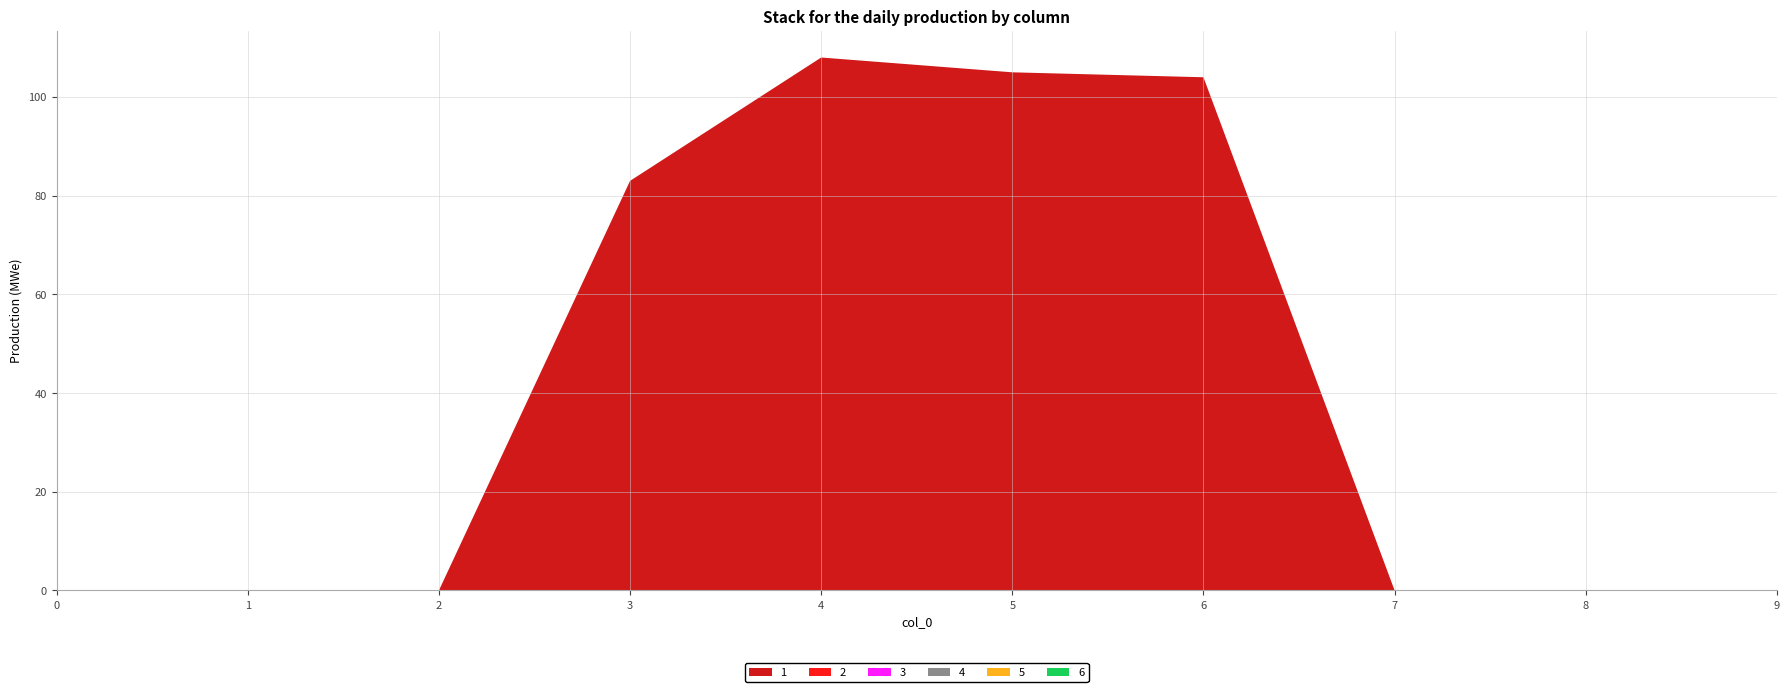

Reading left to right, transcribe all the data shown in this chart.

1: 0=0	1=0	2=0	3=83	4=108	5=105	6=104	7=0	8=0	9=0
2: 0=0	1=0	2=0	3=0	4=0	5=0	6=0	7=0	8=0	9=0
3: 0=0	1=0	2=0	3=0	4=0	5=0	6=0	7=0	8=0	9=0
4: 0=0	1=0	2=0	3=0	4=0	5=0	6=0	7=0	8=0	9=0
5: 0=0	1=0	2=0	3=0	4=0	5=0	6=0	7=0	8=0	9=0
6: 0=0	1=0	2=0	3=0	4=0	5=0	6=0	7=0	8=0	9=0